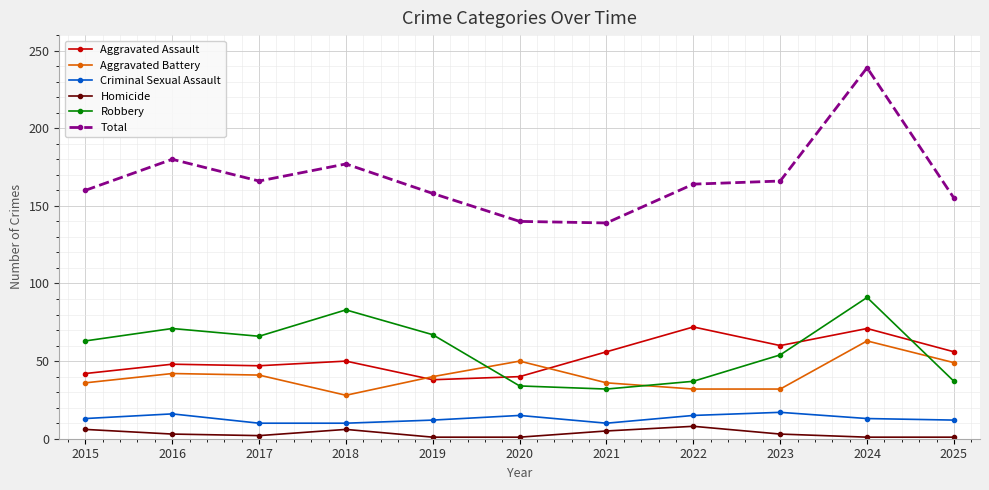

What is the highest value of the Robbery series?

91